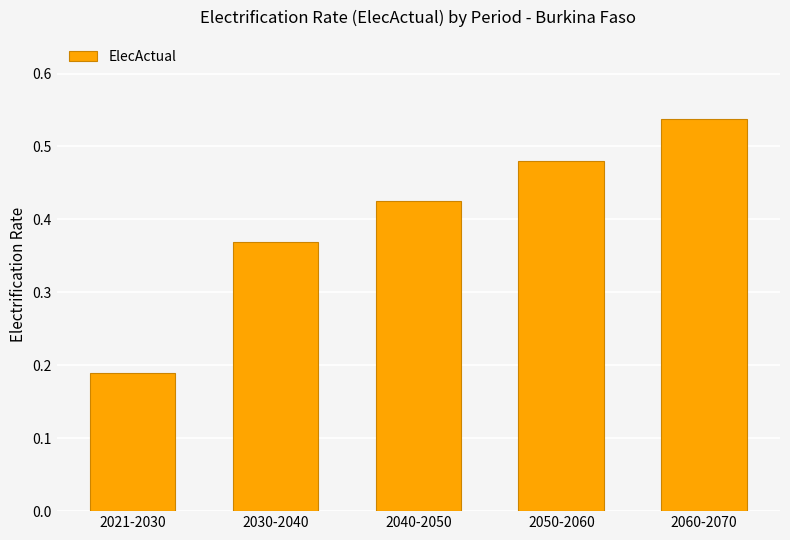

What position from the right is 2021-2030?

5